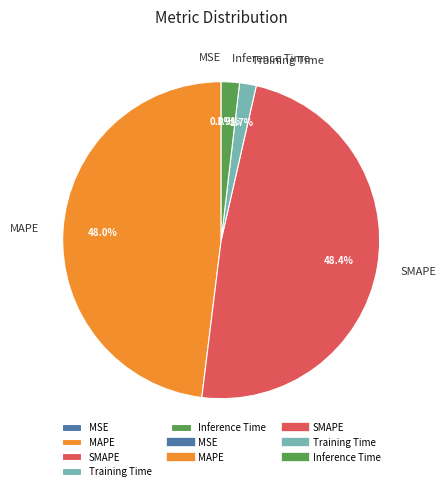

To the nearest percent, what portion does MAPE represent?

48%